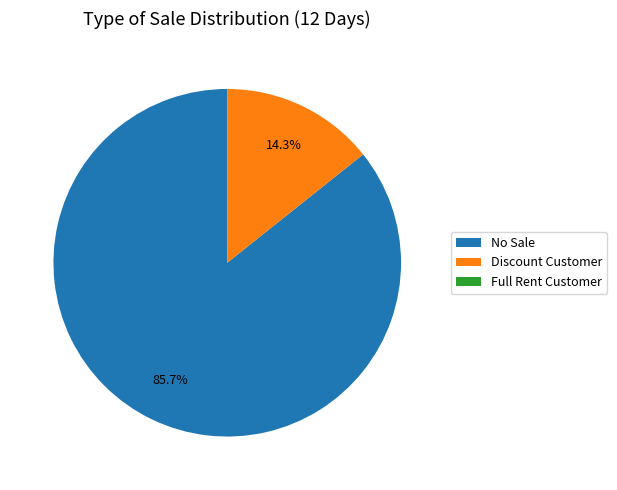

Which slice is the largest?

No Sale